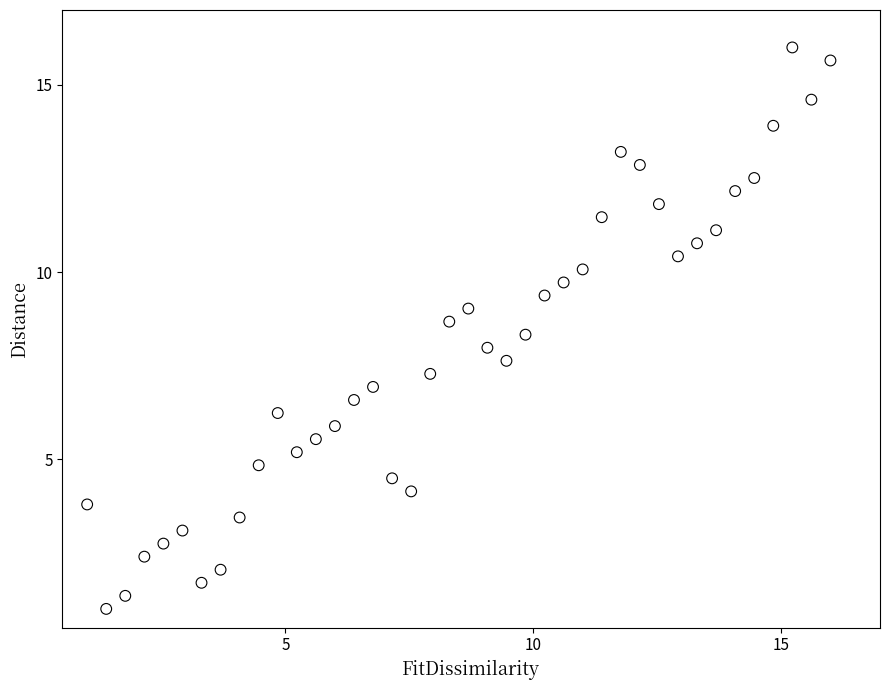

What is the range of Y values (max minus min)?

15.0